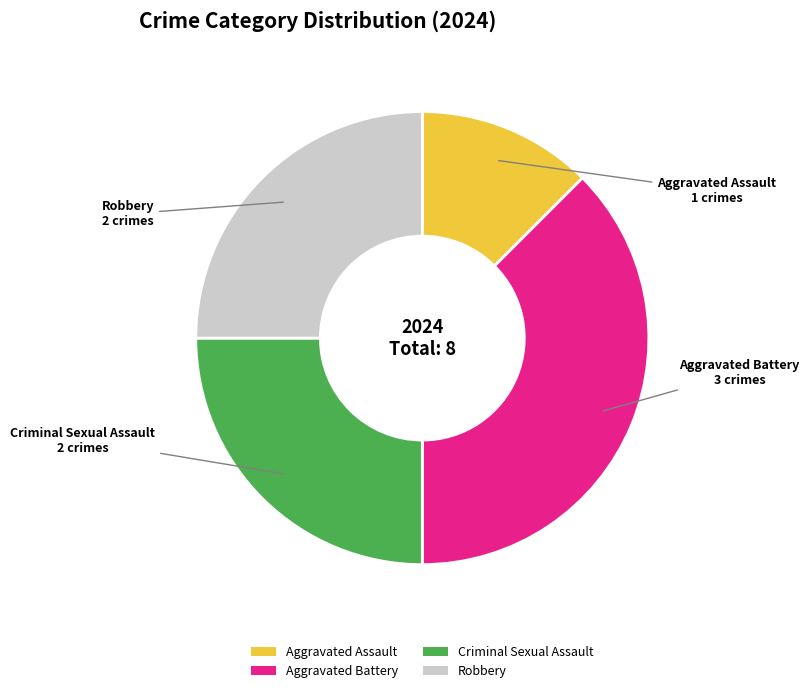

Is the sum of Aggravated Assault and Criminal Sexual Assault greater than half?

No